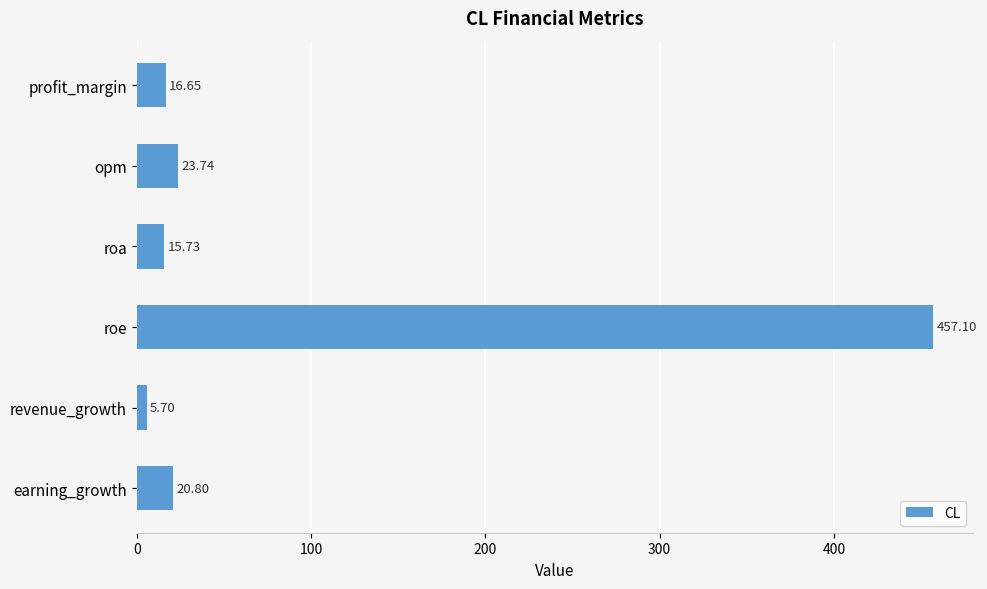

Does the chart contain stacked bars?

No